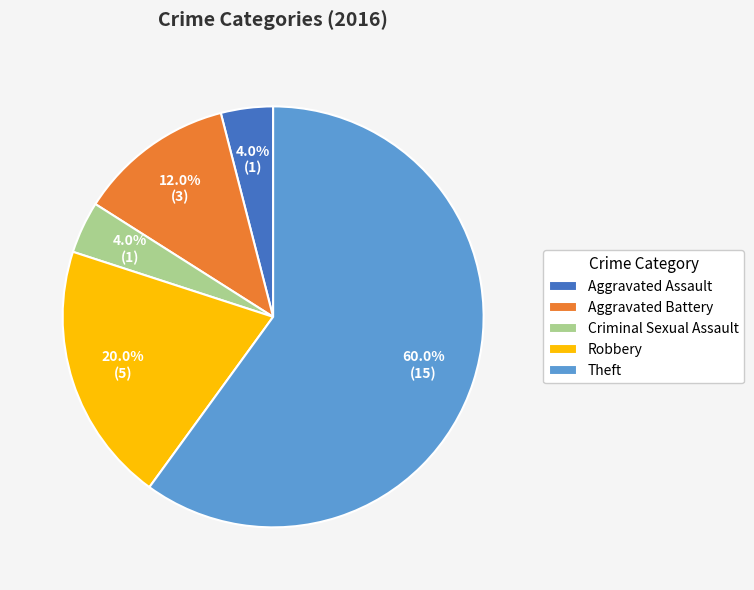

The Aggravated Battery slice represents 12% of the pie. True or false?

True